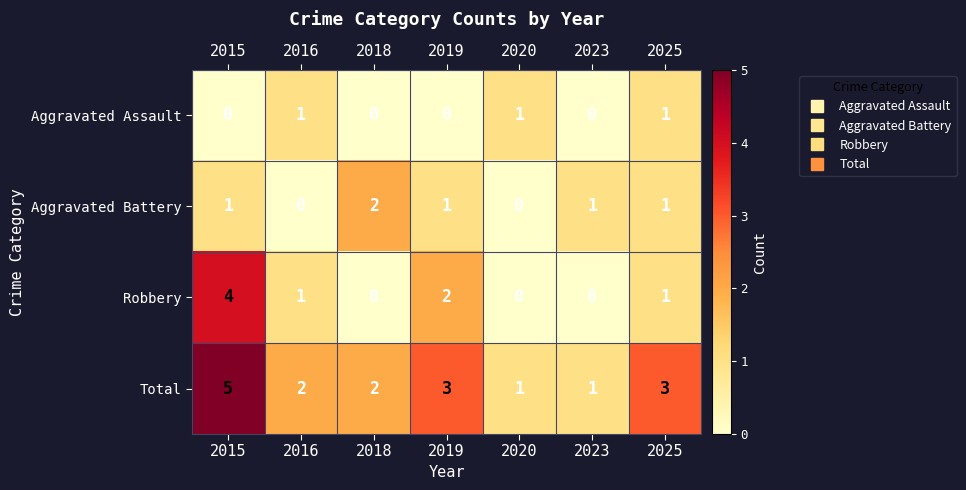

How many Aggravated Assault values are between 0 and 1?

7